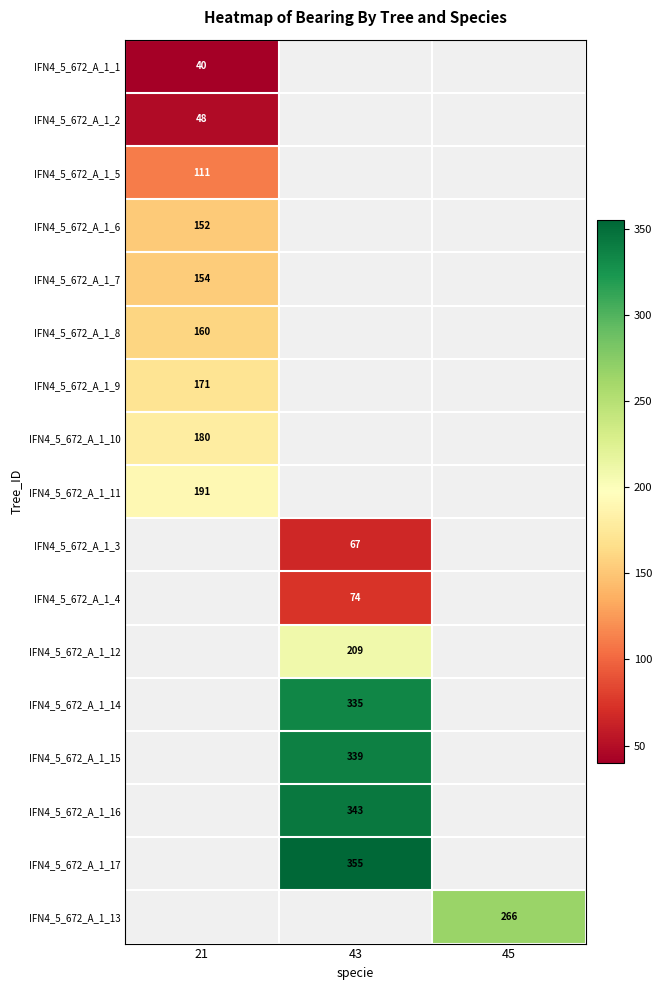

True or false: IFN4_5_672_A_1_17 has a value of 355 at 43.

True